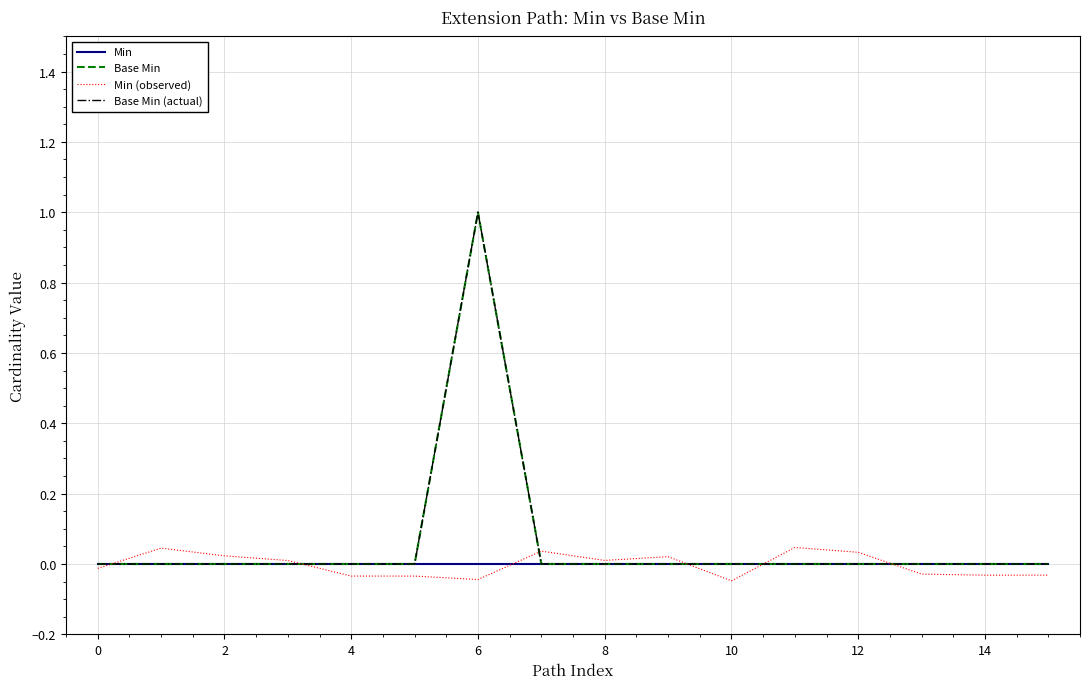

In Base Min, how many points are higher than both neighbors (excluding endpoints)?

1